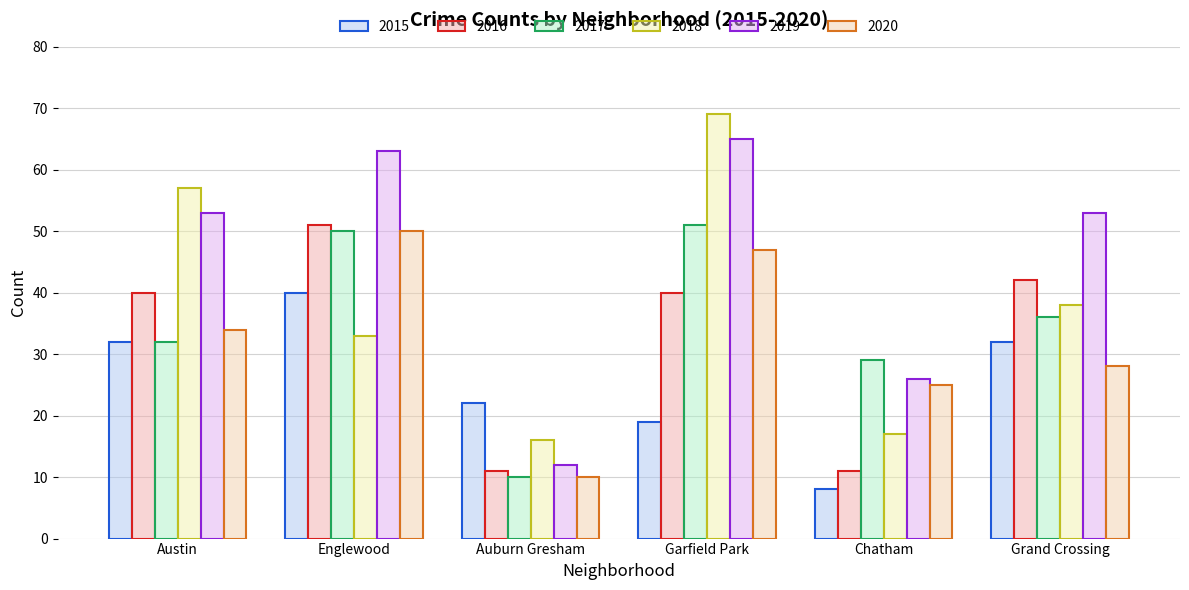

Reading right to left, transcribe all the data shown in this chart.

2015: Grand Crossing=32	Chatham=8	Garfield Park=19	Auburn Gresham=22	Englewood=40	Austin=32
2016: Grand Crossing=42	Chatham=11	Garfield Park=40	Auburn Gresham=11	Englewood=51	Austin=40
2017: Grand Crossing=36	Chatham=29	Garfield Park=51	Auburn Gresham=10	Englewood=50	Austin=32
2018: Grand Crossing=38	Chatham=17	Garfield Park=69	Auburn Gresham=16	Englewood=33	Austin=57
2019: Grand Crossing=53	Chatham=26	Garfield Park=65	Auburn Gresham=12	Englewood=63	Austin=53
2020: Grand Crossing=28	Chatham=25	Garfield Park=47	Auburn Gresham=10	Englewood=50	Austin=34